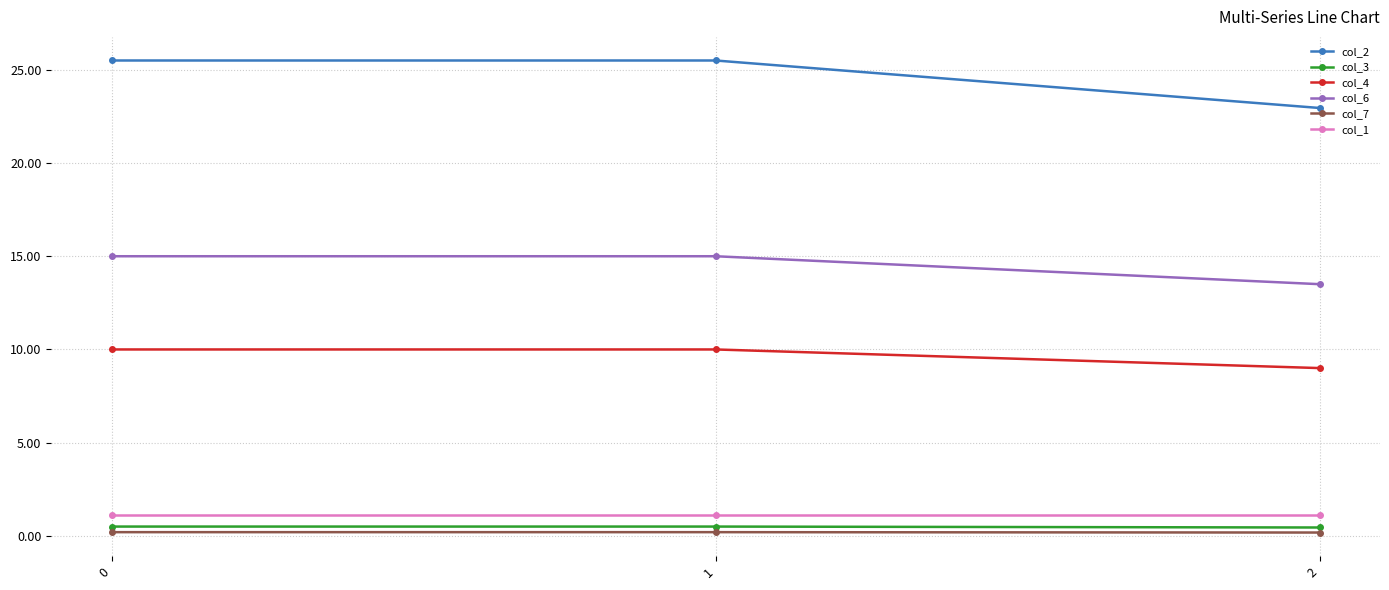

How many series are shown in this chart?

6